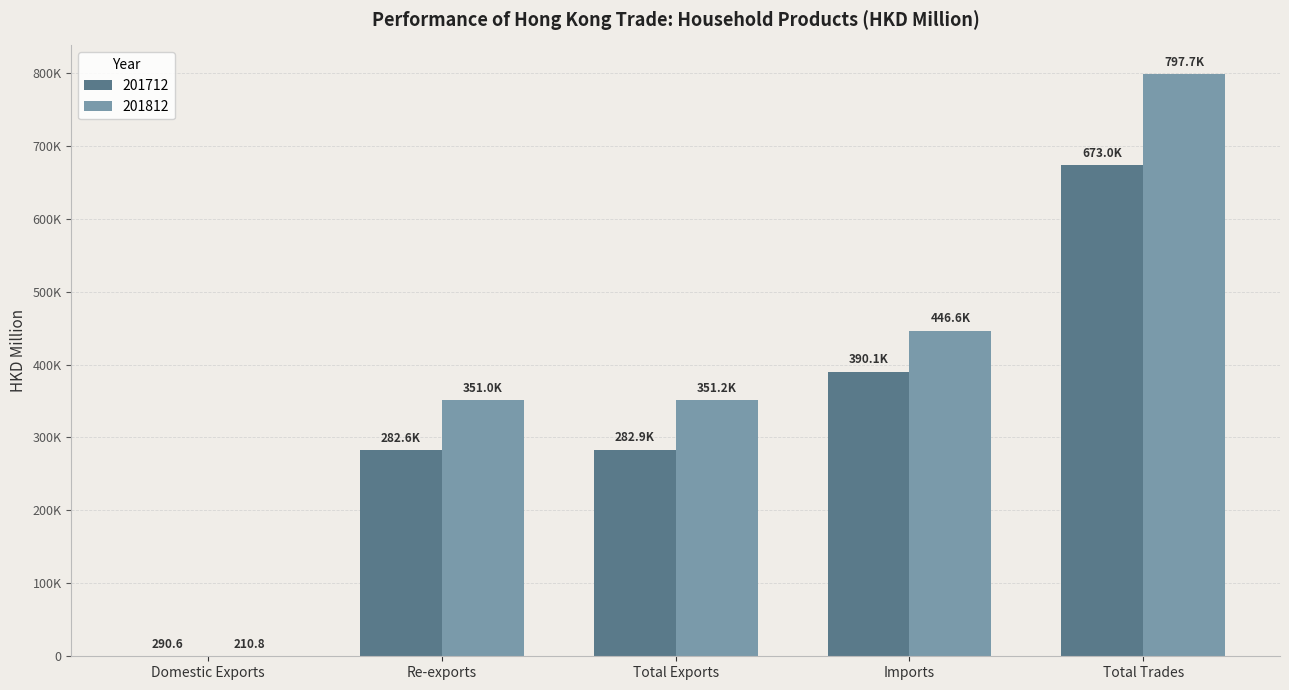

What are all the series names shown in the legend?

201712, 201812